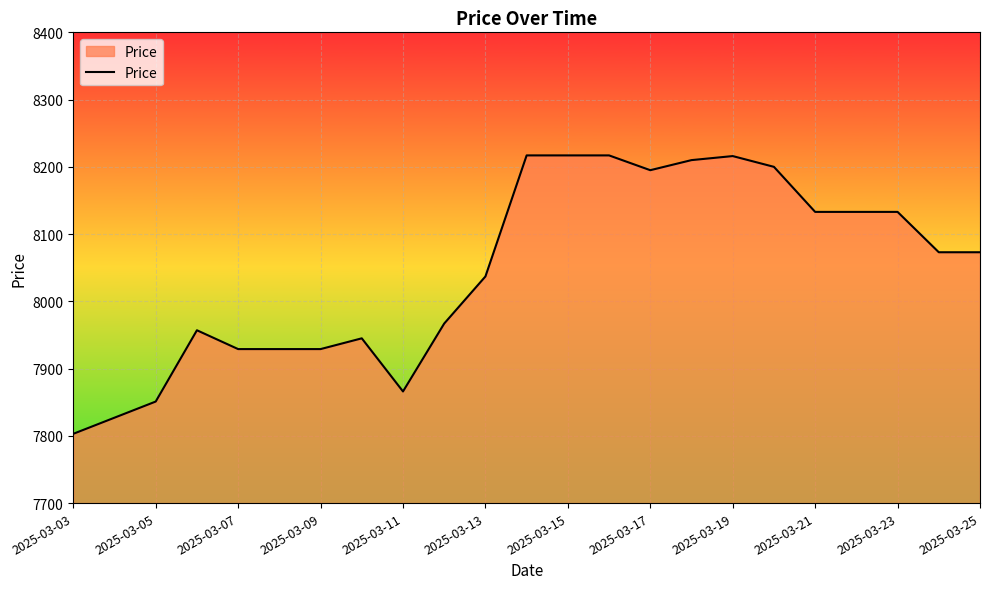

True or false: the data has more than 1 interior local peaks.

True